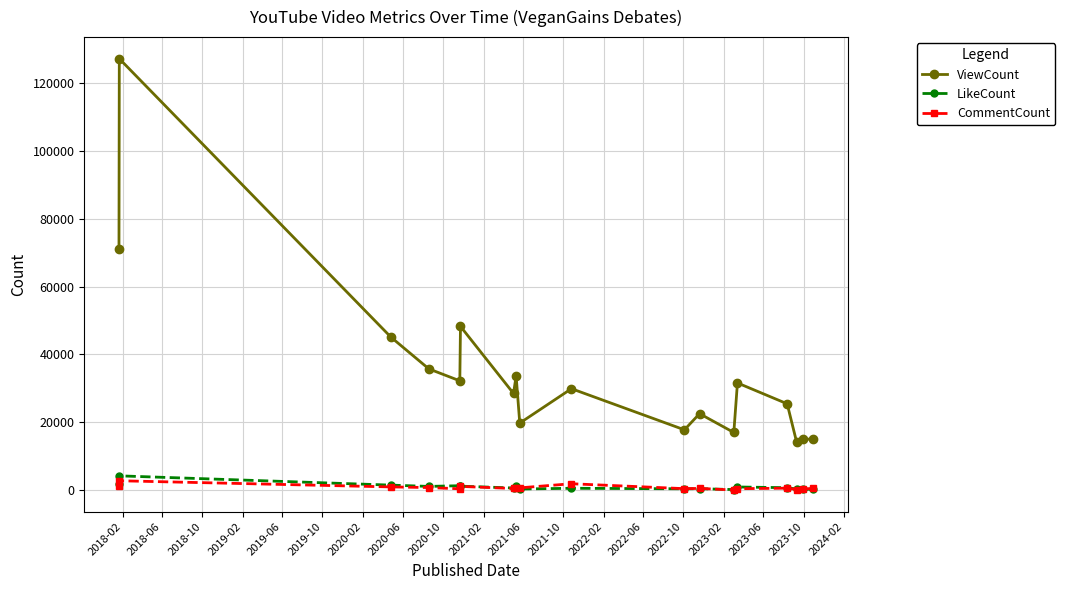

True or false: ViewCount and CommentCount intersect in this chart.

False